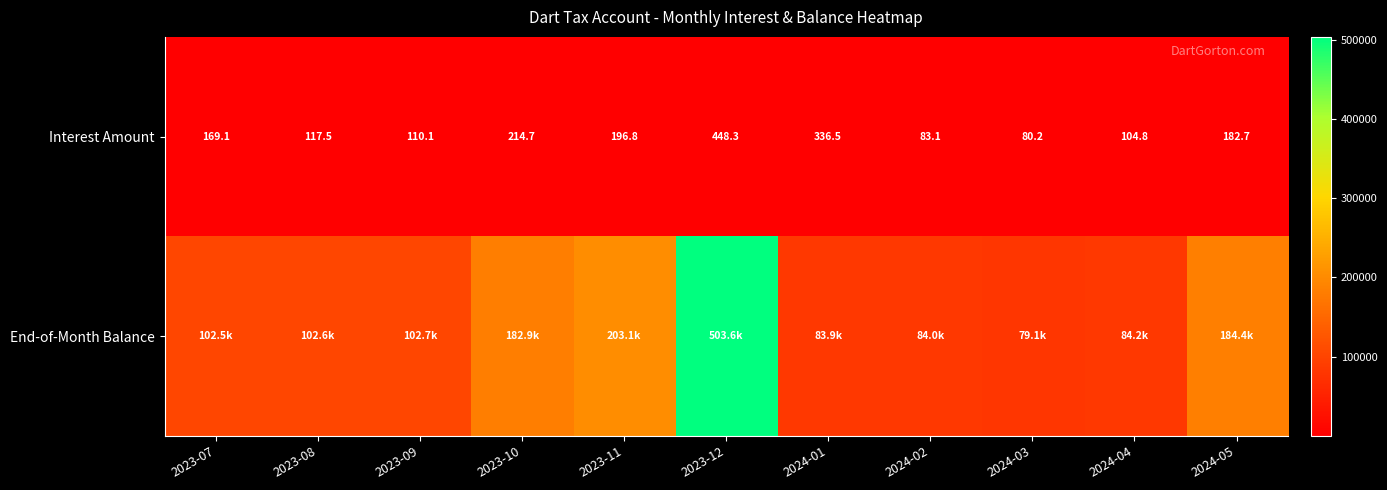

What is the difference between the End-of-Month Balance values at 2023-09 and 2023-10?

80214.7